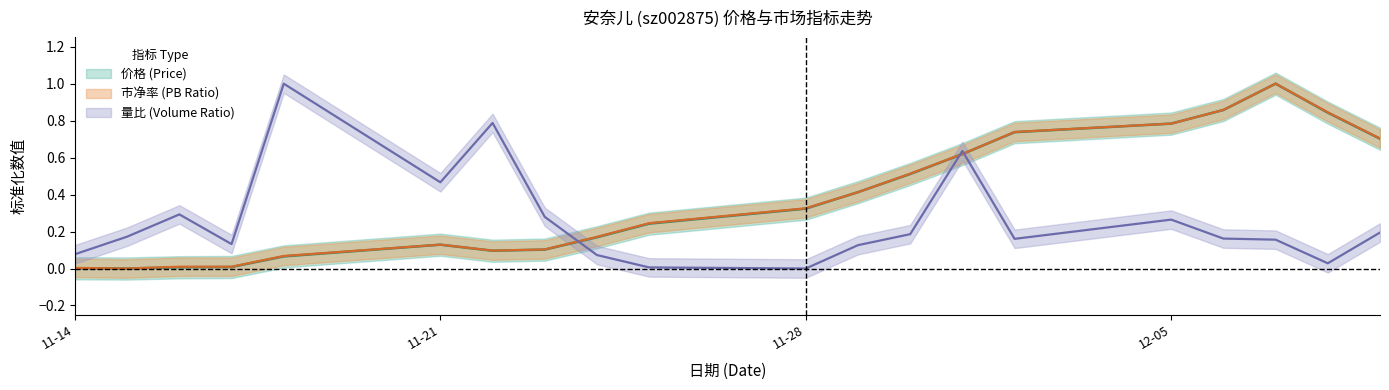

What is the spread (max minus min) of values at 12-05?

0.5